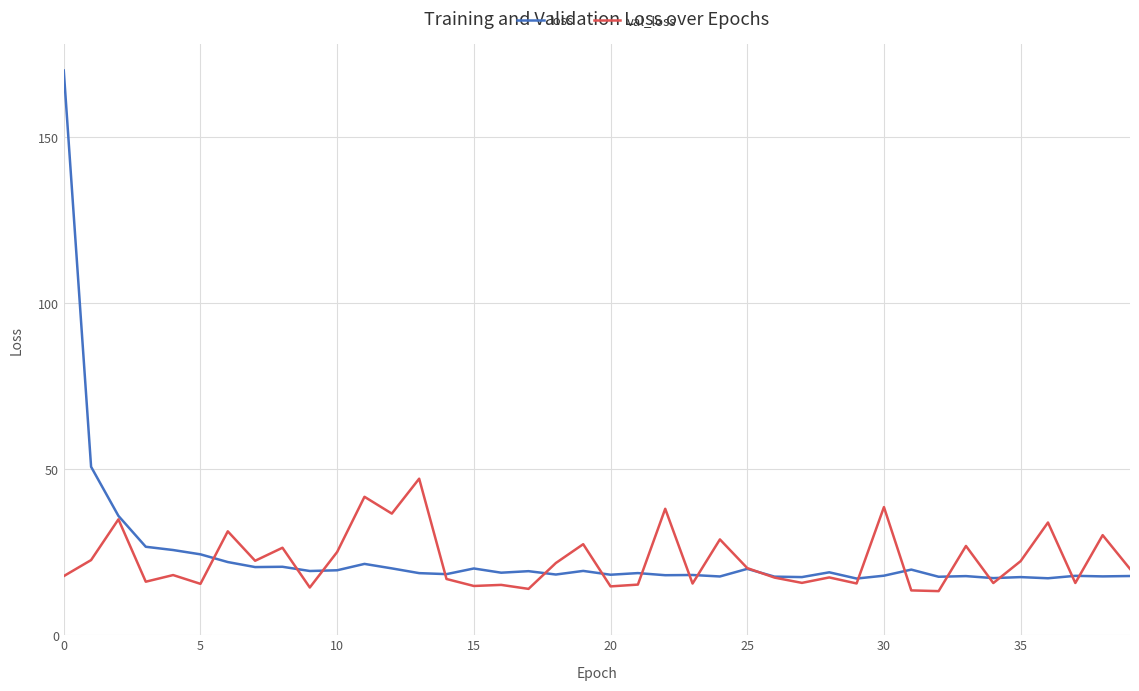

What are all the series names shown in the legend?

loss, val_loss